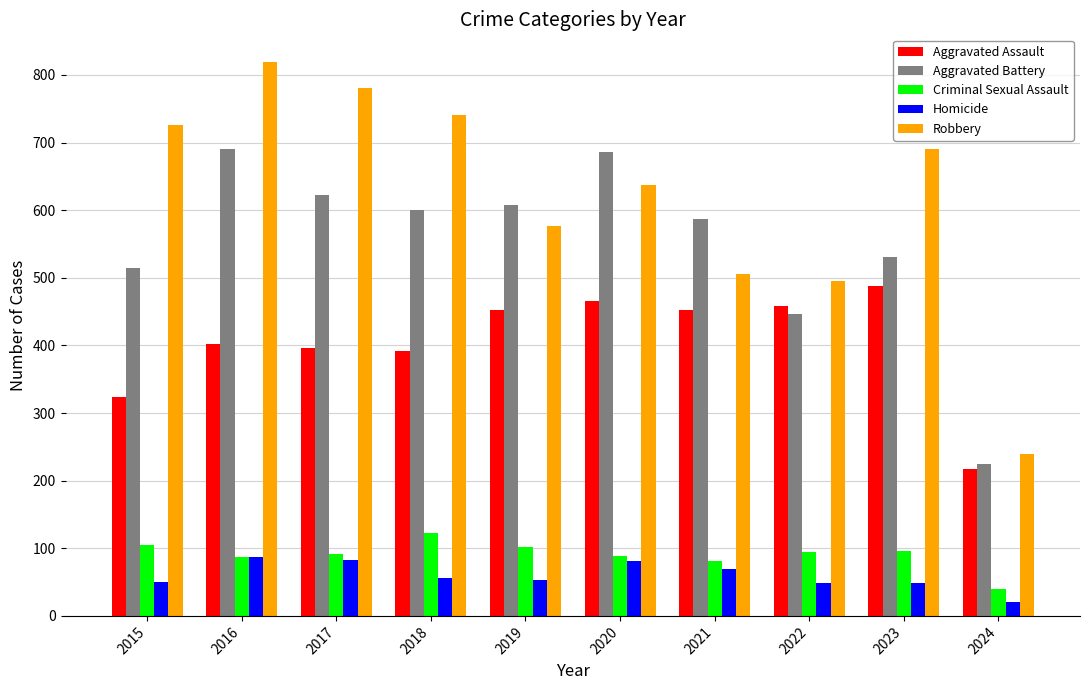

What is the smallest value displayed?

20